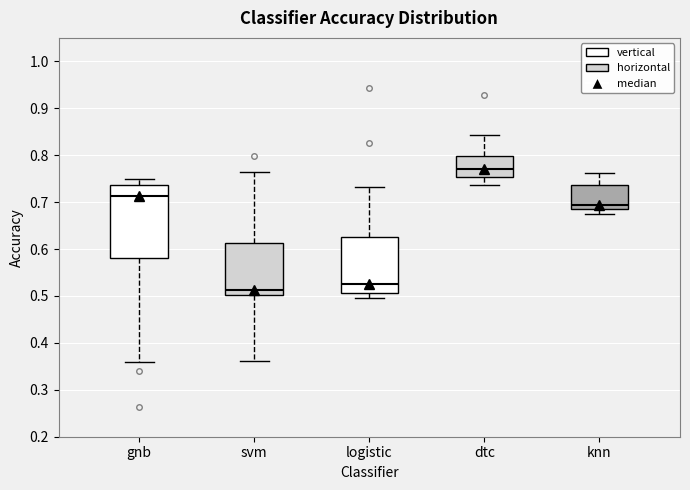

Which box has the highest median line?

dtc